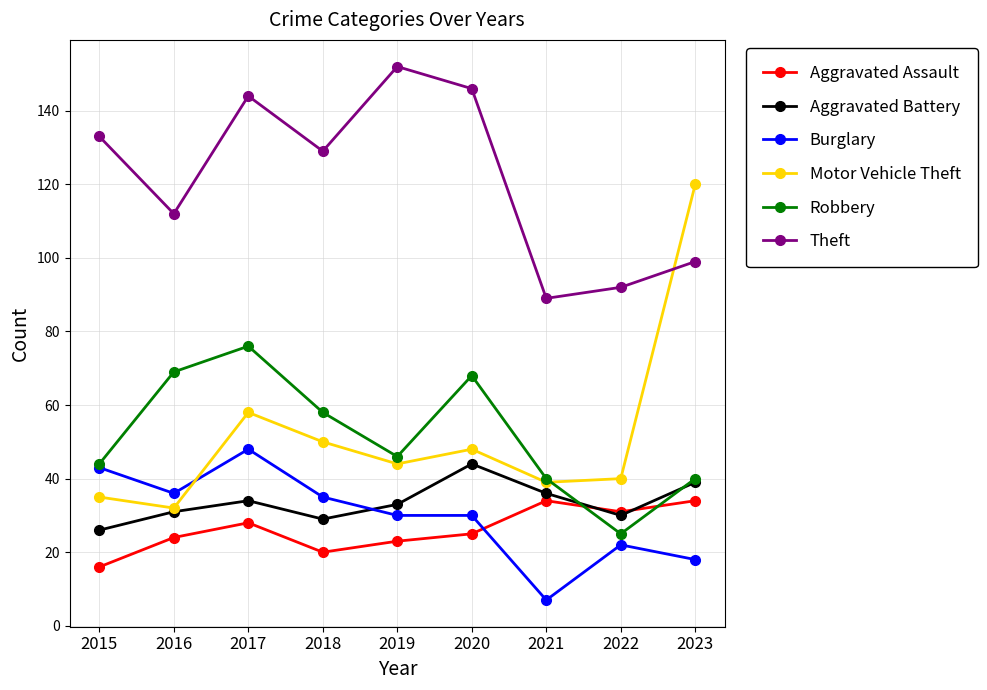

At which label does Aggravated Battery first exceed 33?

2017